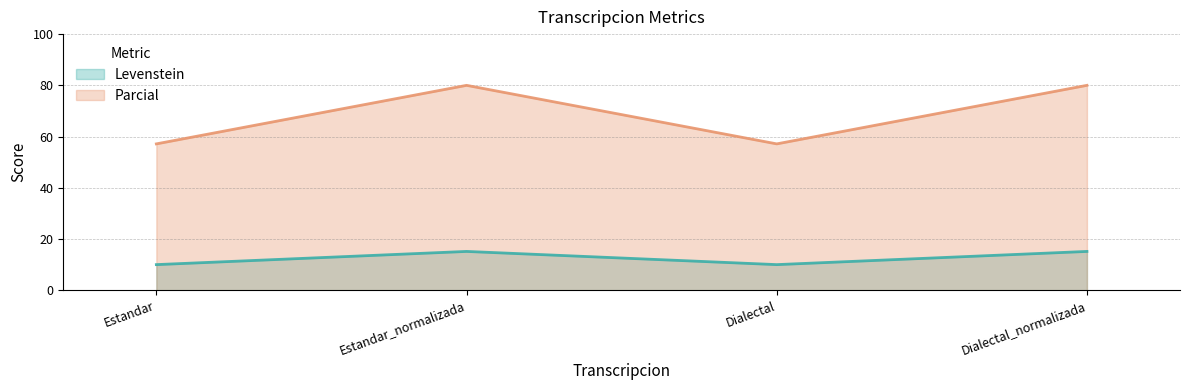

What is the sum of the Parcial values at Dialectal and Dialectal_normalizada?

137.1